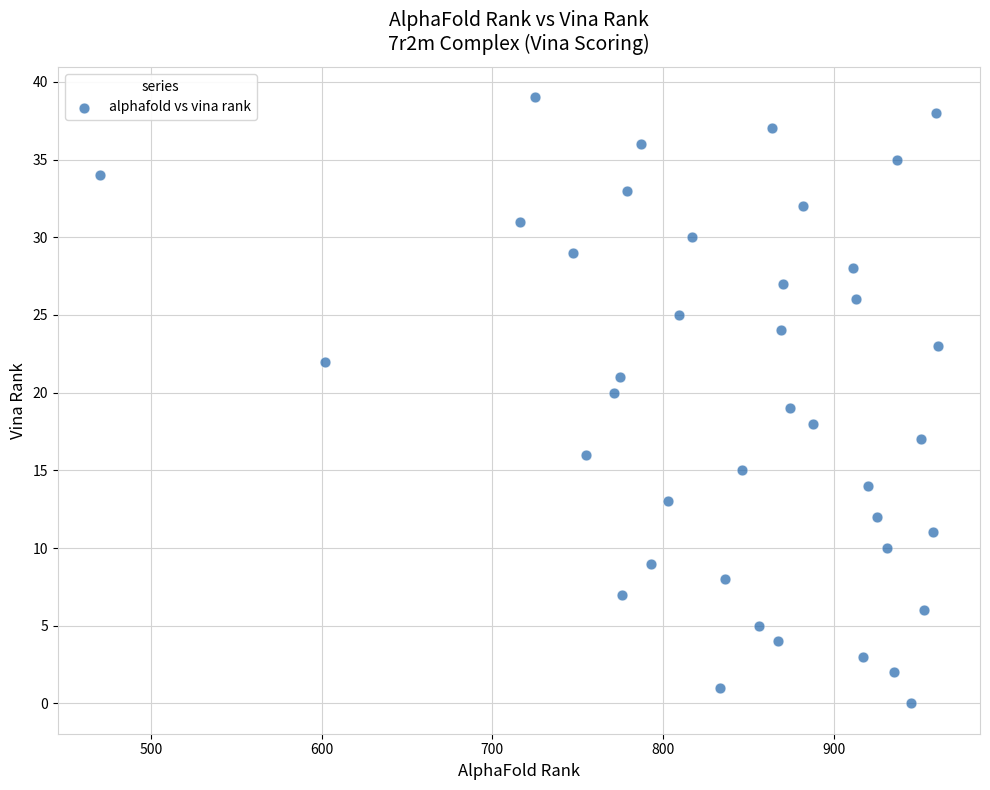

What is the range of Y values (max minus min)?

39